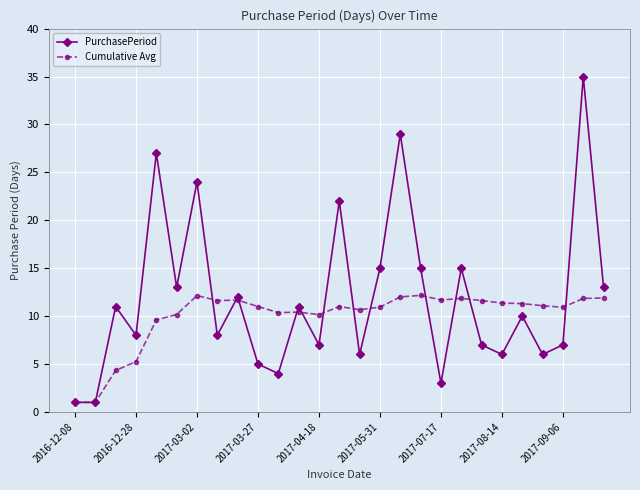

What is the maximum value for PurchasePeriod?

35.0